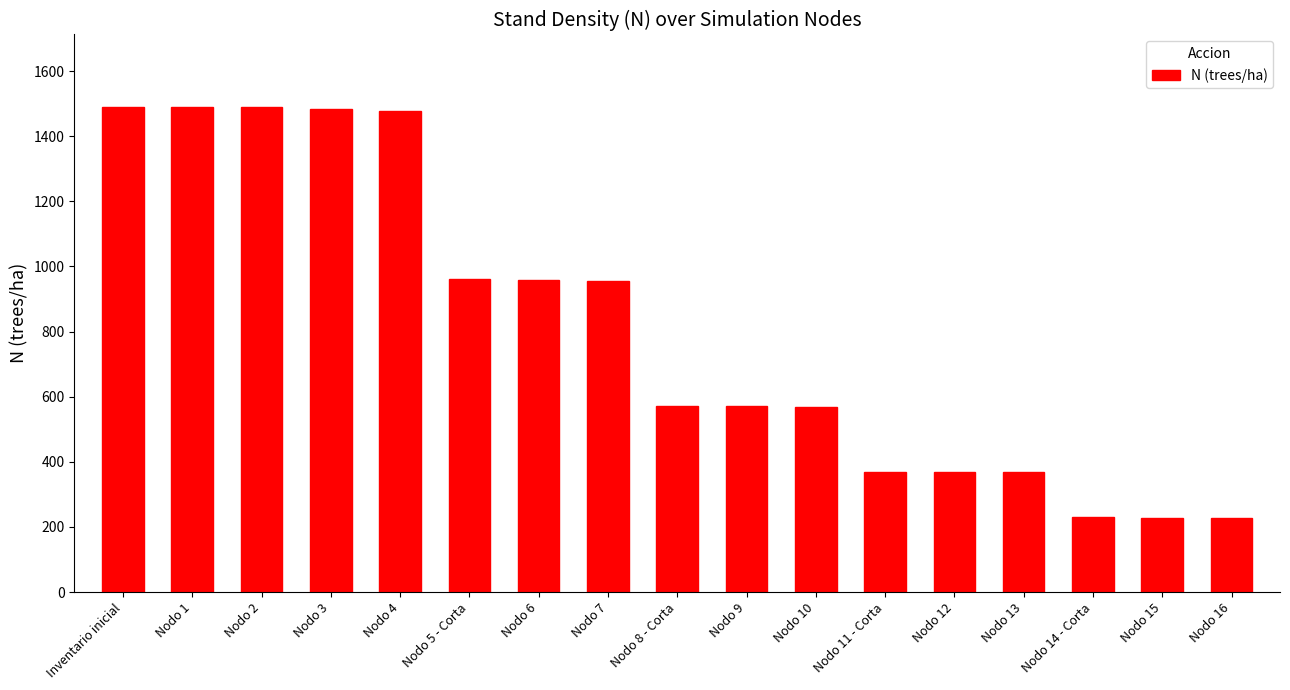

How many values are below 572?

8